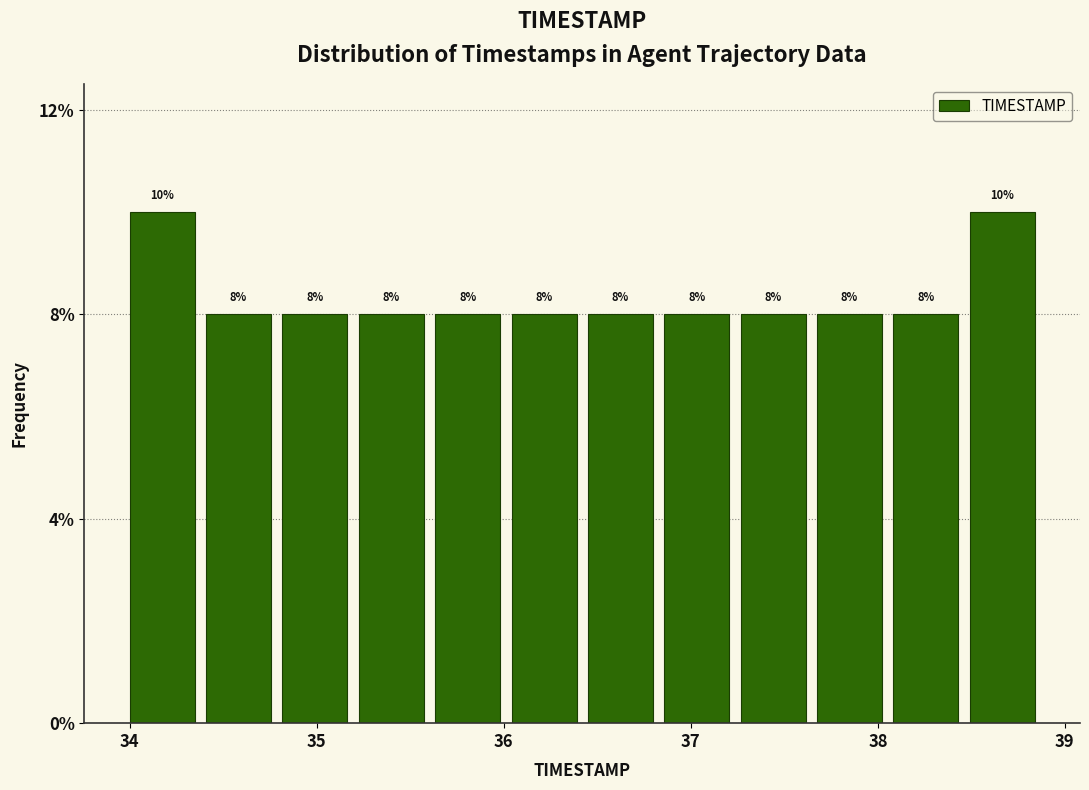

How tall is the bar that spans 37.7 to 38.1 on the x-axis? The bar edges are not printed on the chart, so give them approximately, as read against the axis.

8